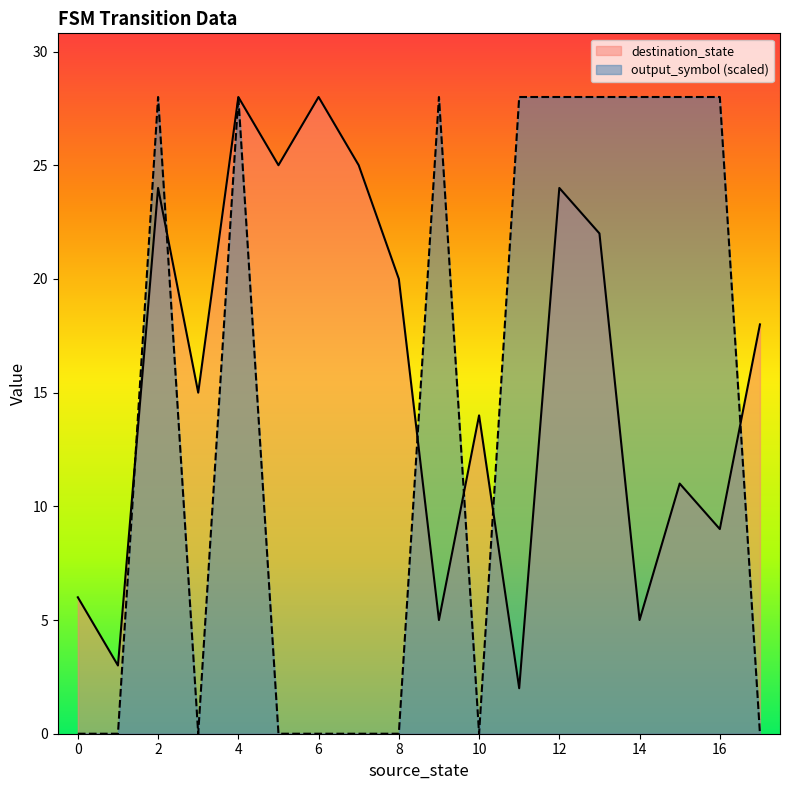

What is the sum of all output_symbol values?

252